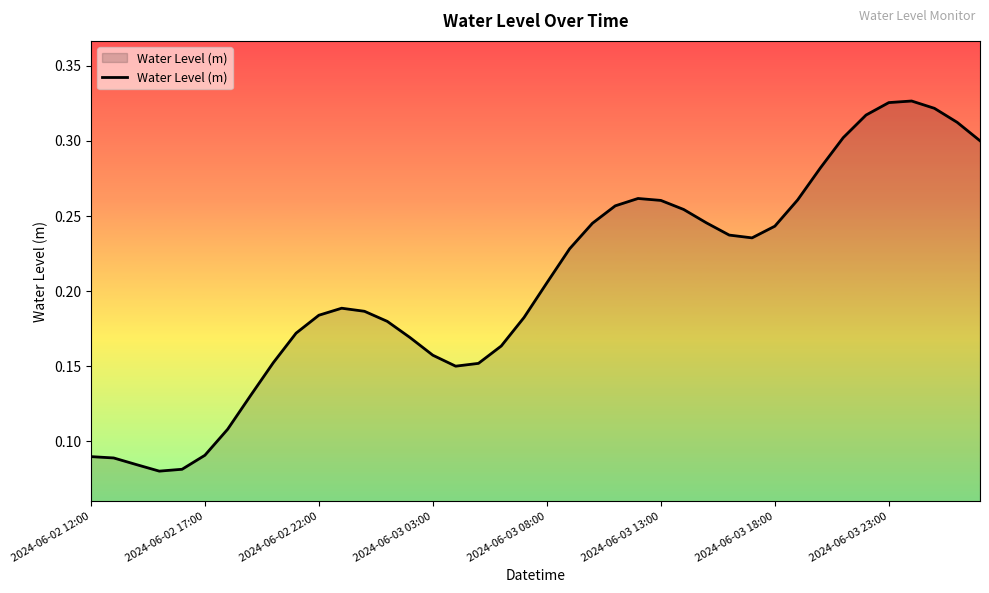

What is the sum of all values?

8.2